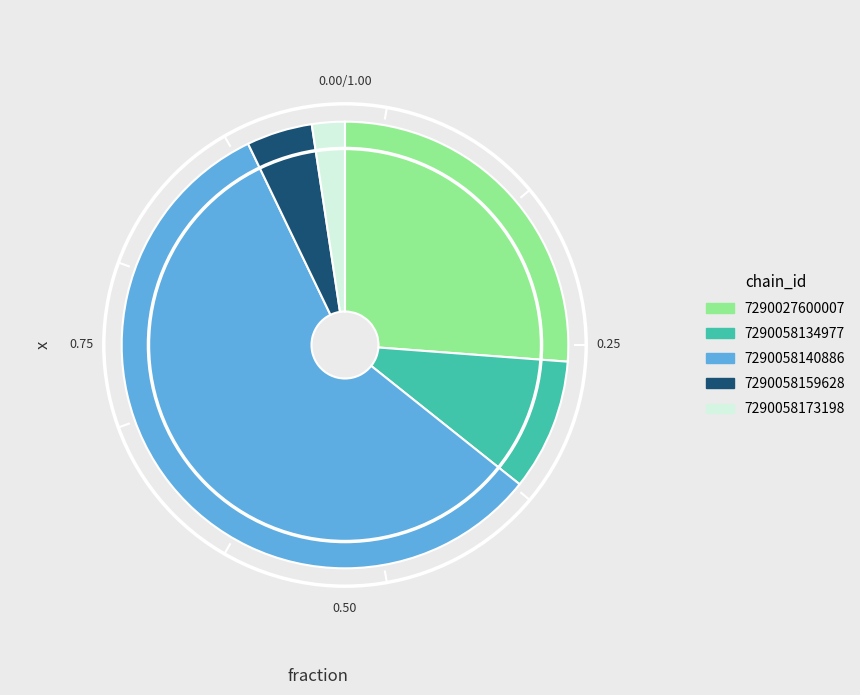

The 7290027600007 slice represents 26% of the pie. True or false?

True